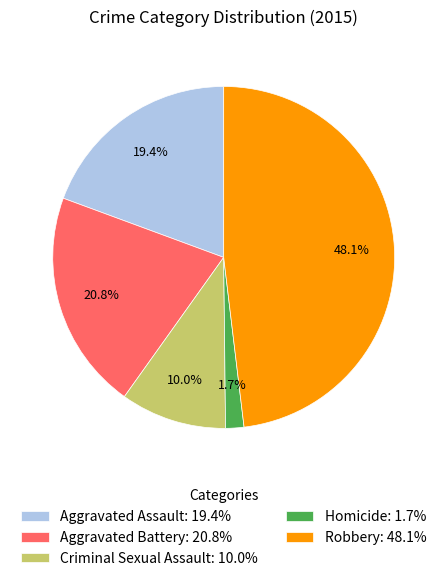

Is there a majority slice in this chart?

No